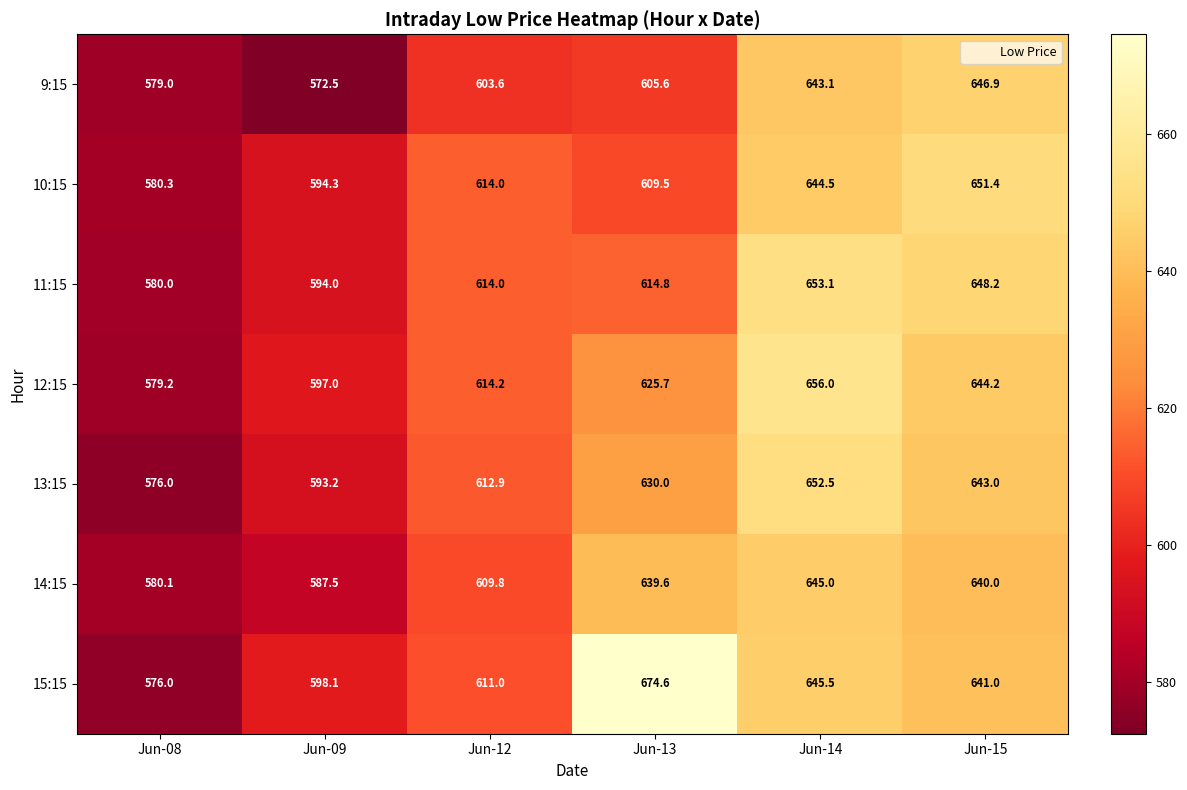

At how many categories does at least one series exceed 661?

1